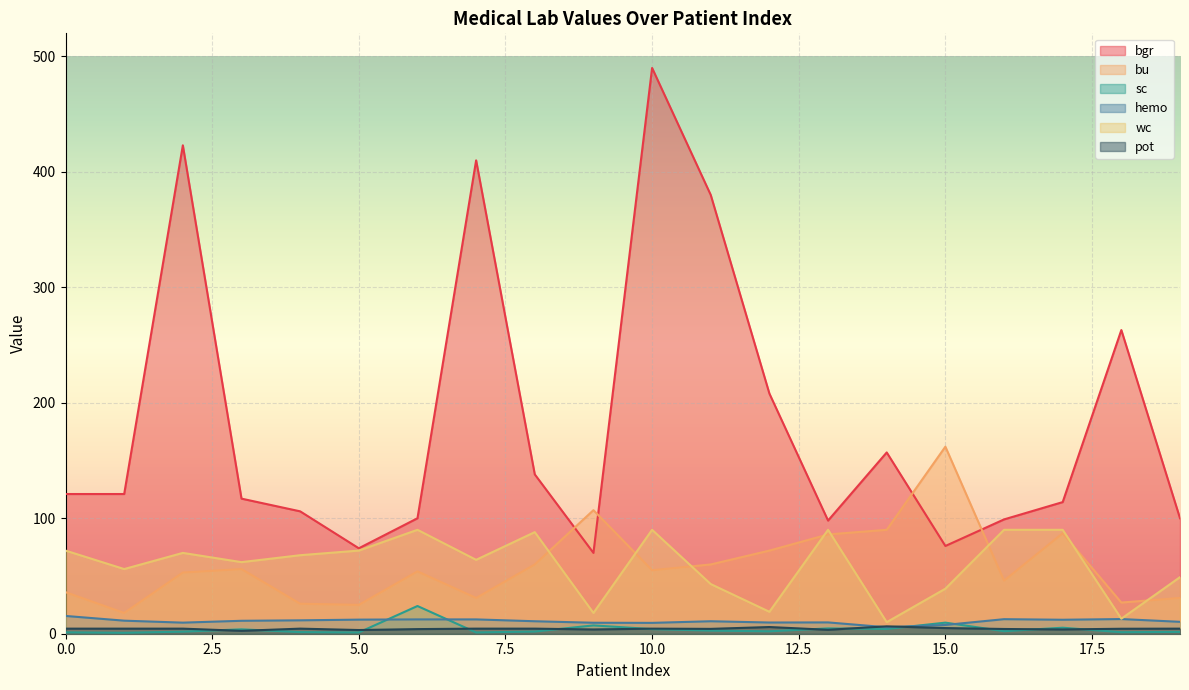

Is it true that wc equals 16.8 at 4?

False